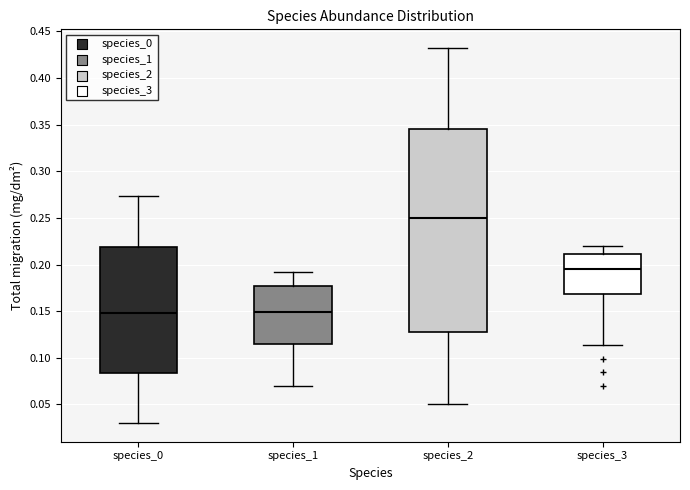

Reading left to right, transcribe this box plot: for each box, give where its median line is, the range the box spans, and where its two whiskers end, as read against the y-axis. The values are not printed on the chart, so give them approximately, as read against the axis.

species_0: median 0.150, box 0.085 to 0.220, whiskers 0.030 to 0.275
species_1: median 0.150, box 0.115 to 0.175, whiskers 0.070 to 0.190
species_2: median 0.250, box 0.125 to 0.345, whiskers 0.050 to 0.430
species_3: median 0.195, box 0.170 to 0.210, whiskers 0.115 to 0.220